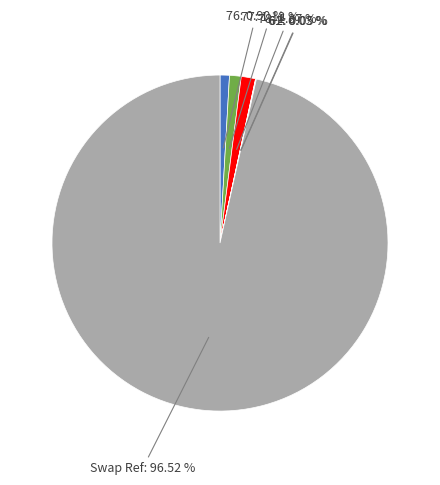

Is there any slice that represents more than half of the pie?

Yes